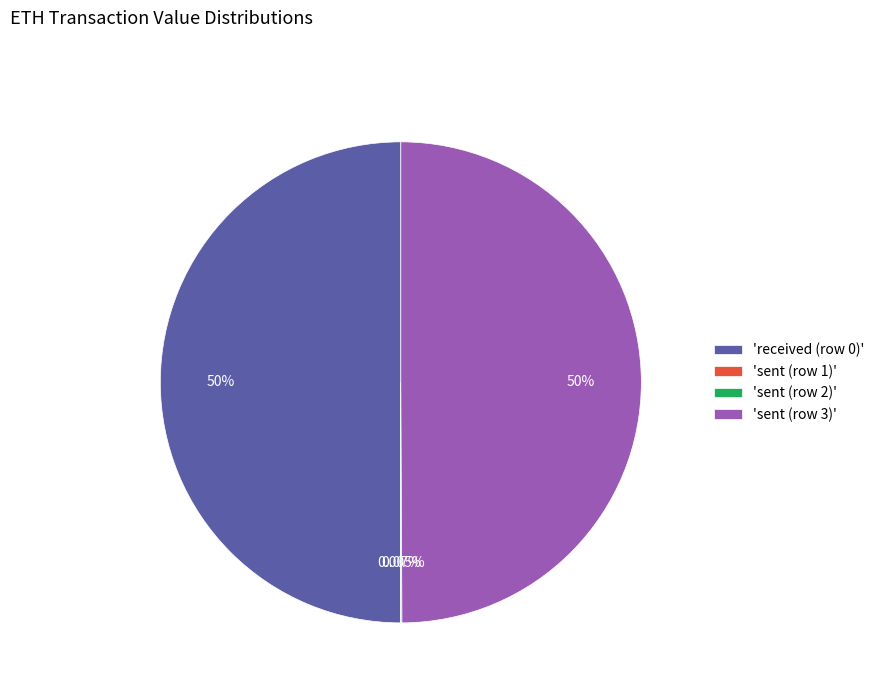

What is the ratio of the value at 'sent (row 3)' to the value at 'received (row 0)'?

1.0